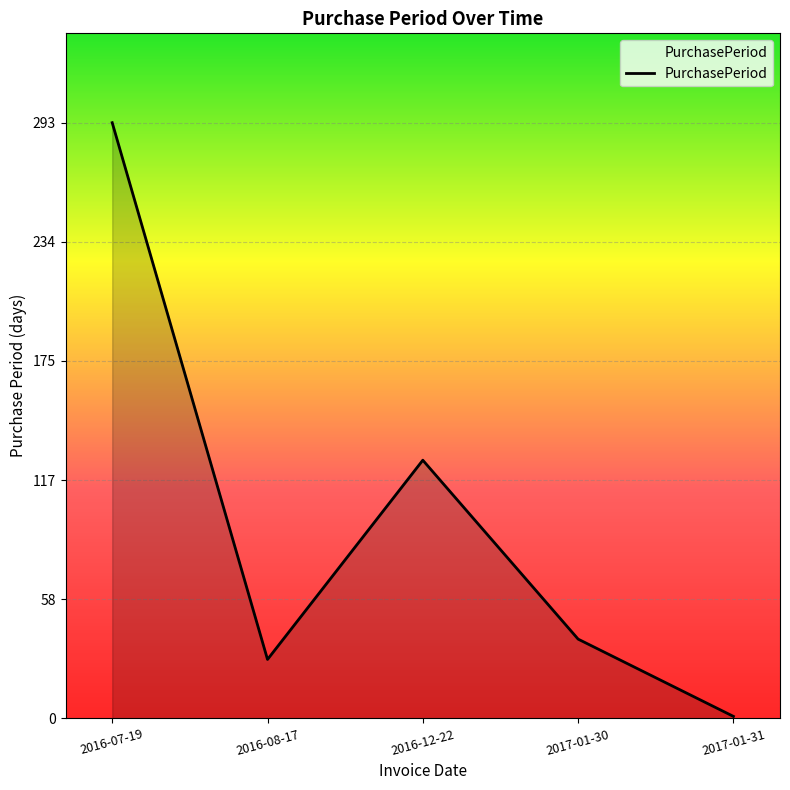

The chart shows a value of 18 at 2016-08-17. True or false?

False